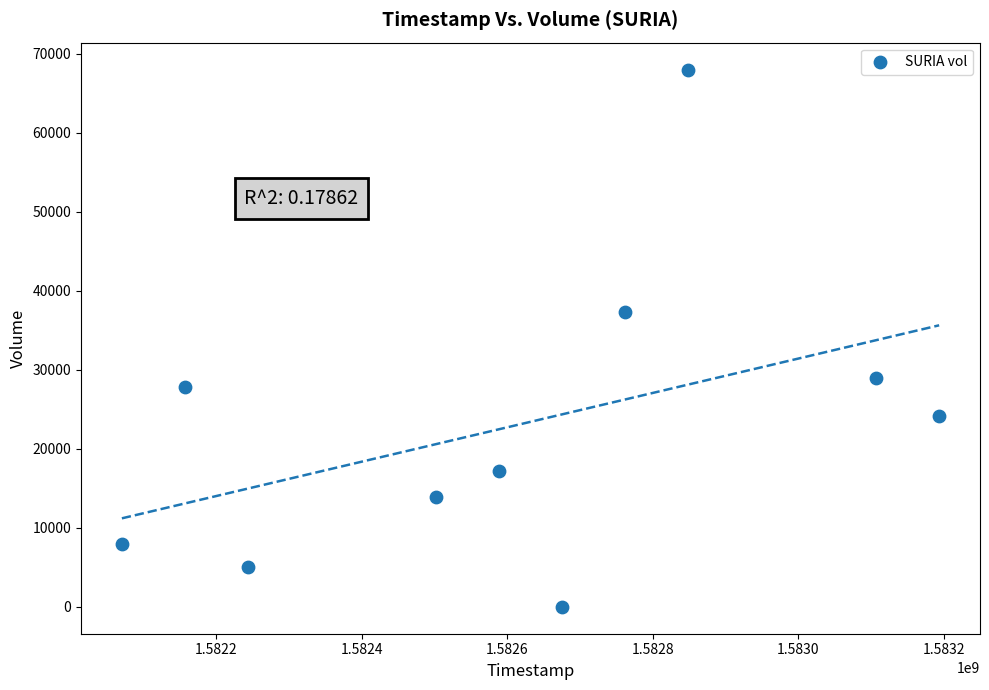

What Y value in the scatter plot is closest to 34000?

37300